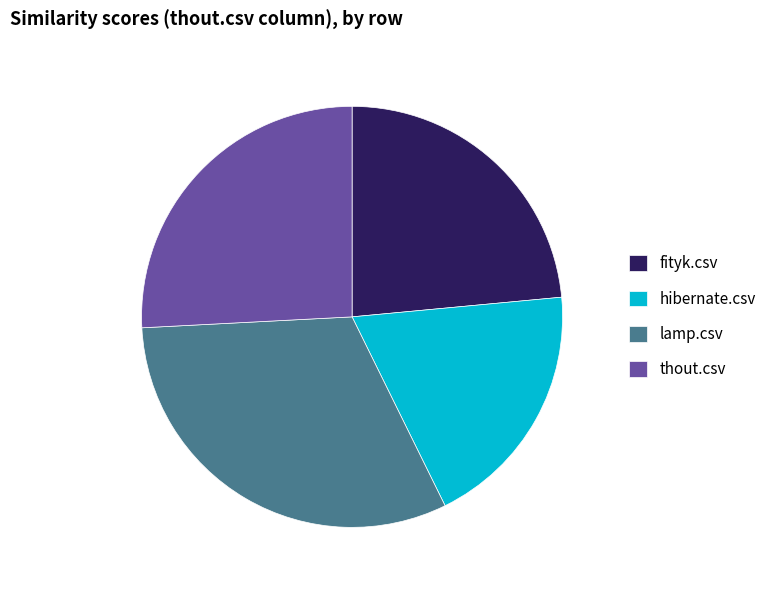

Between thout.csv and fityk.csv, which is larger?

thout.csv